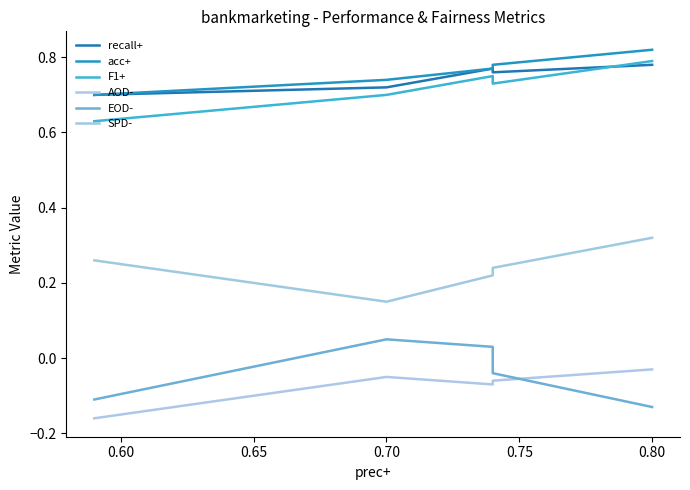

How many categories are shown in the chart?

5